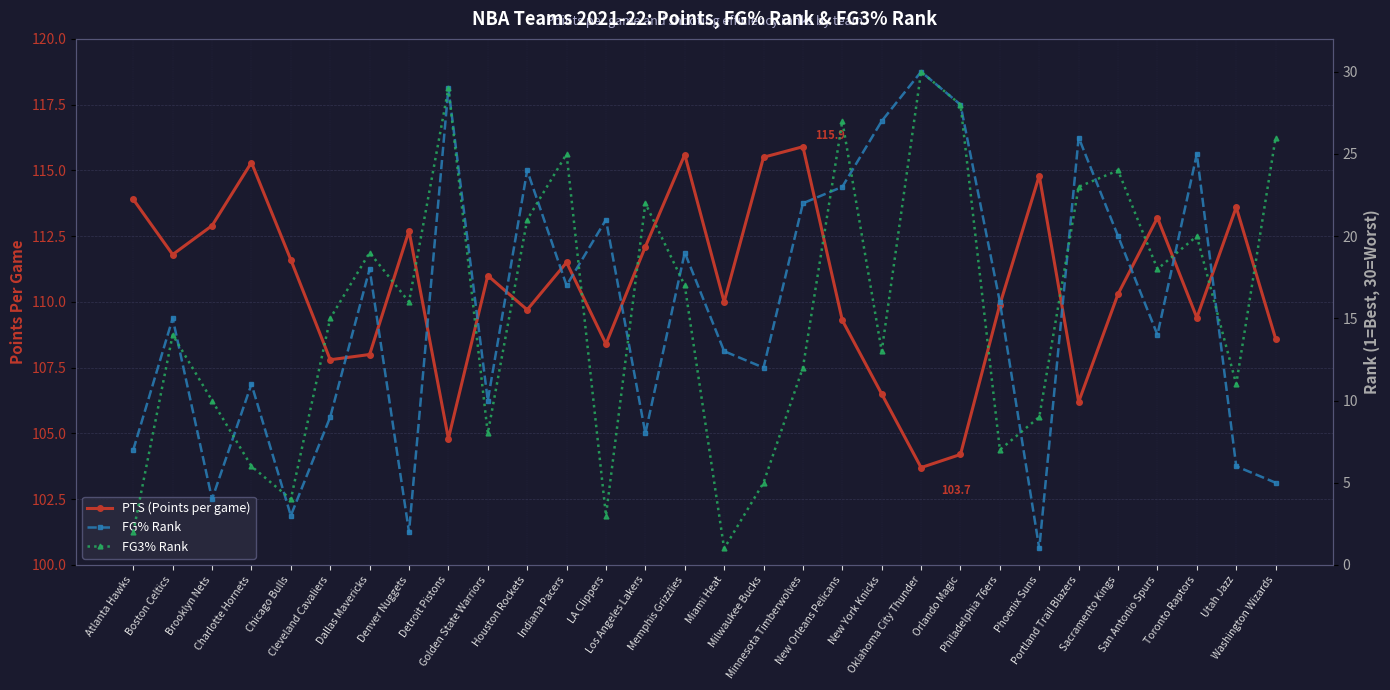

What is the value of the FG3% Rank point at the 21st from the left?

30.0